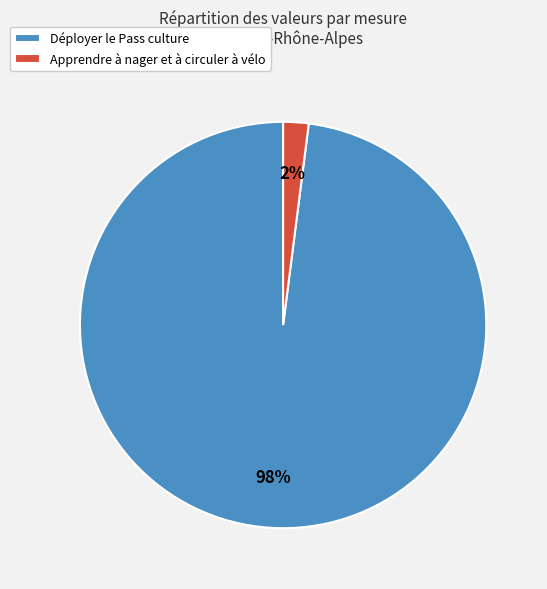

What is the smallest slice in the pie chart?

Apprendre à nager et à circuler à vélo